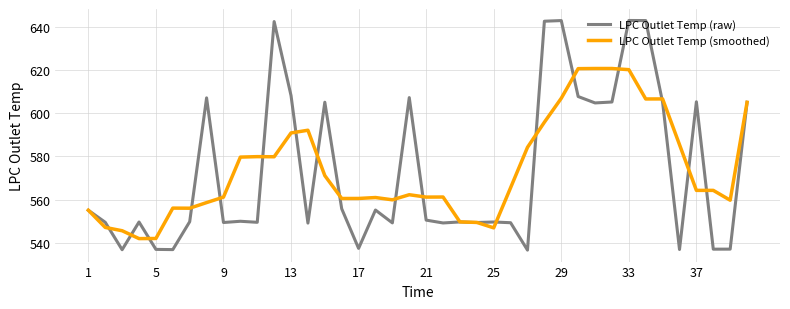

Which series has the largest range (max minus min)?

LPC Outlet Temp (raw)